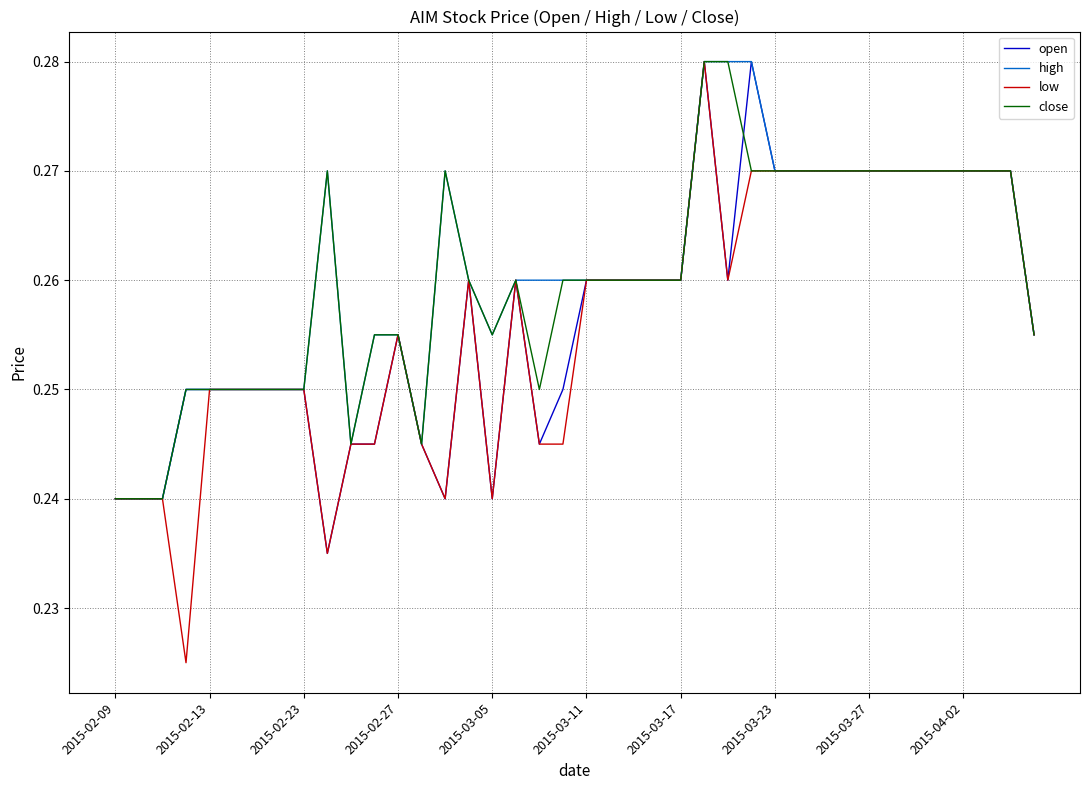

Which series has the largest range (max minus min)?

low